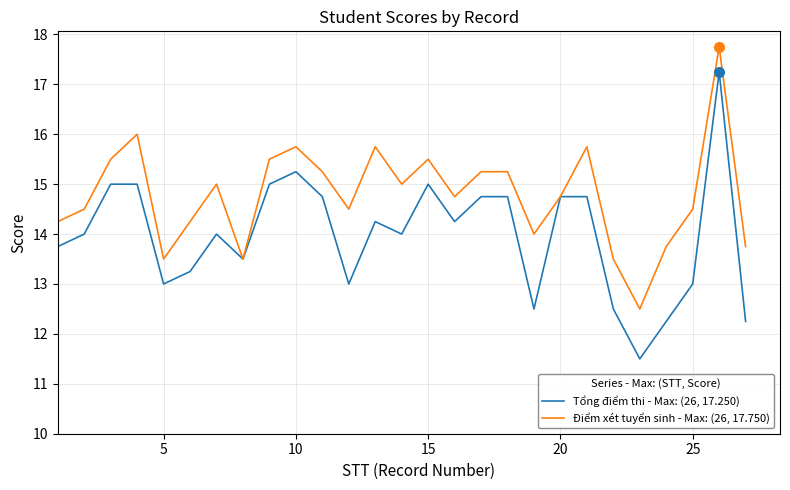

Which series has the widest spread of values?

Tổng điểm thi - Max: (26, 17.250)